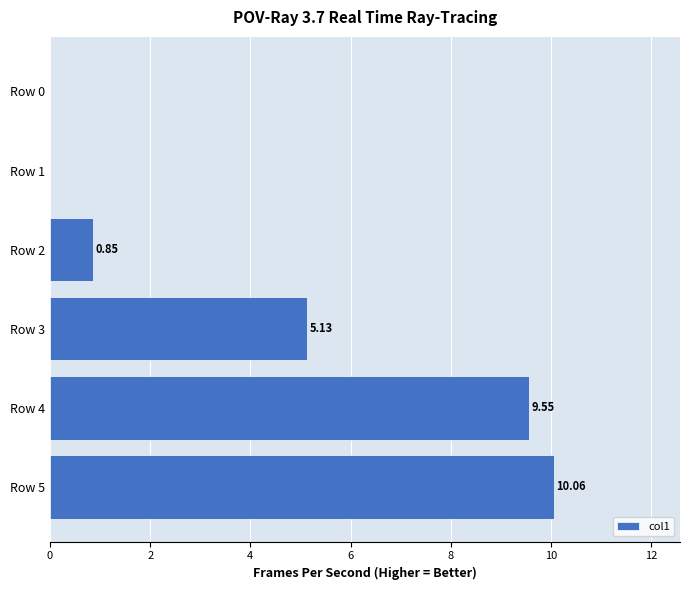

What is the change in value from Row 0 to Row 4?

+9.6